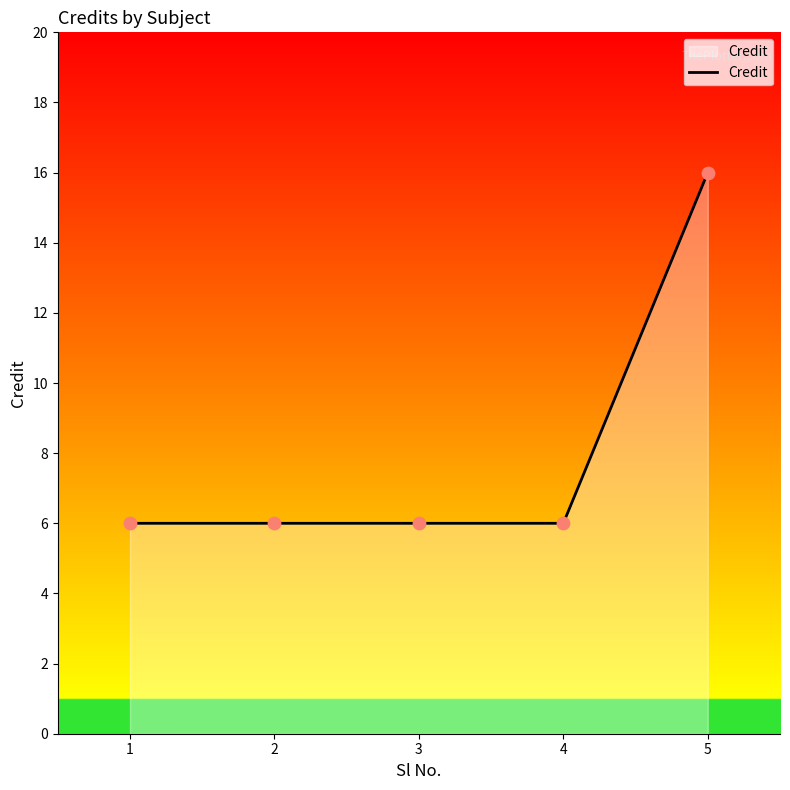

What is the ratio of the value at 5 to the value at 3?

2.7